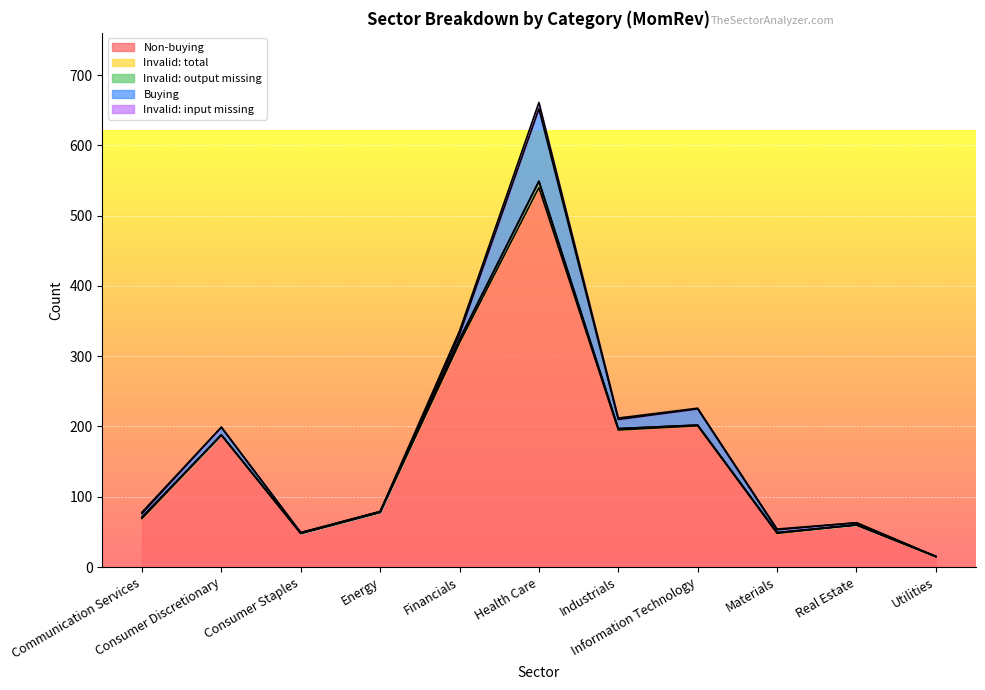

List the series in order of their peak value, highest first.

Non-buying, Buying, Invalid: total, Invalid: input missing, Invalid: output missing